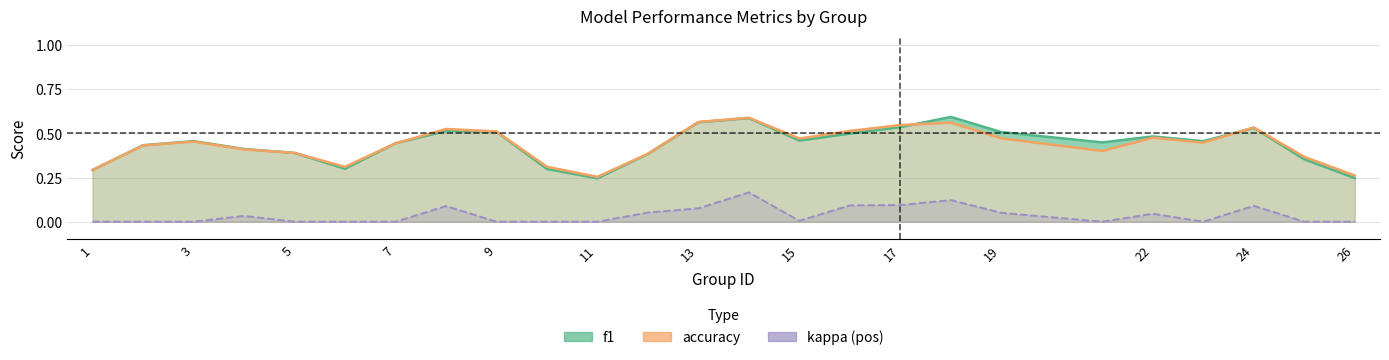

True or false: f1 and kappa intersect in this chart.

False